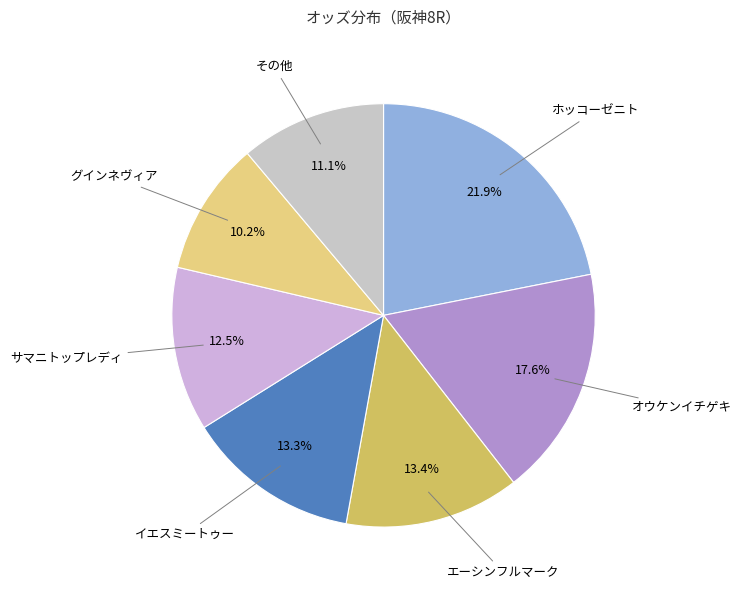

How many segments does this pie chart have?

7